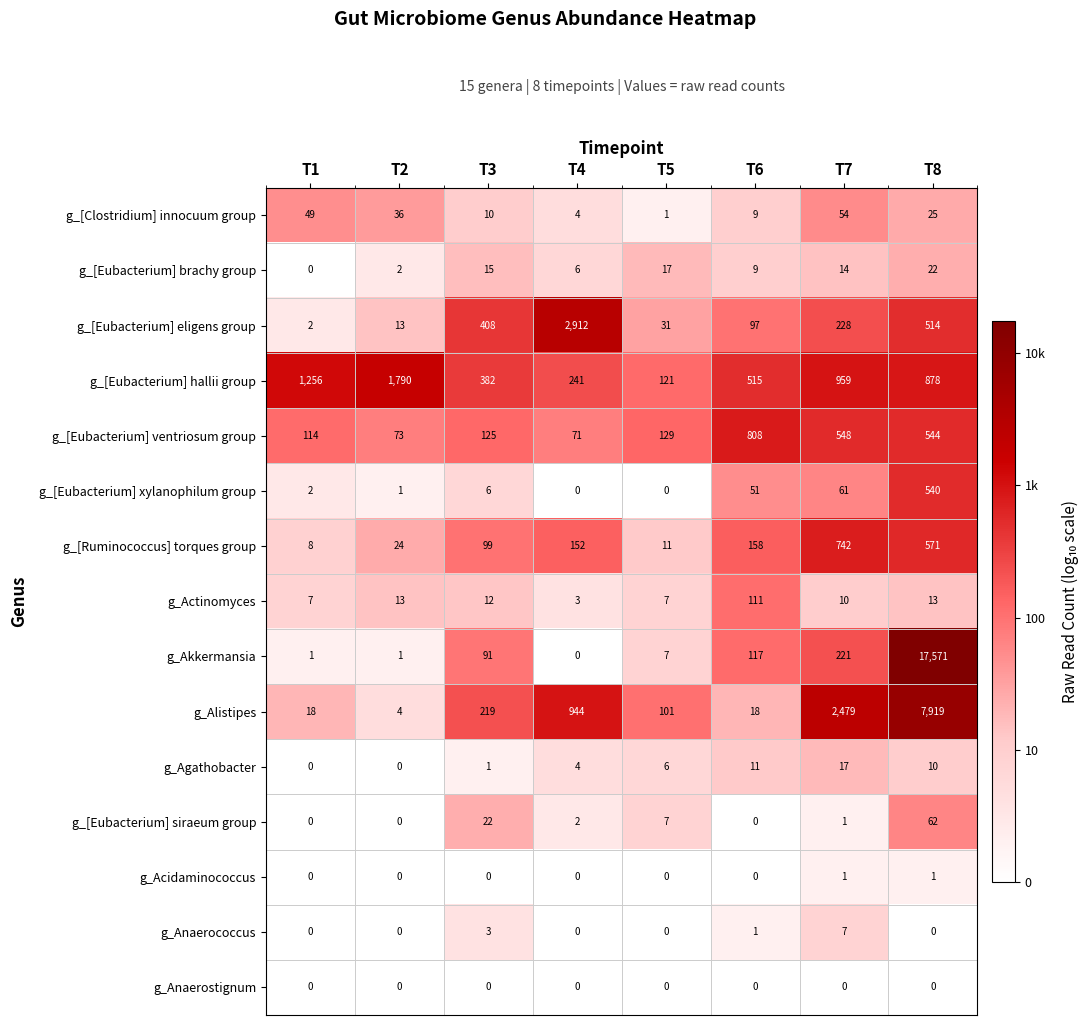

The g_[Eubacterium] eligens group series shows 408 at T3. True or false?

True